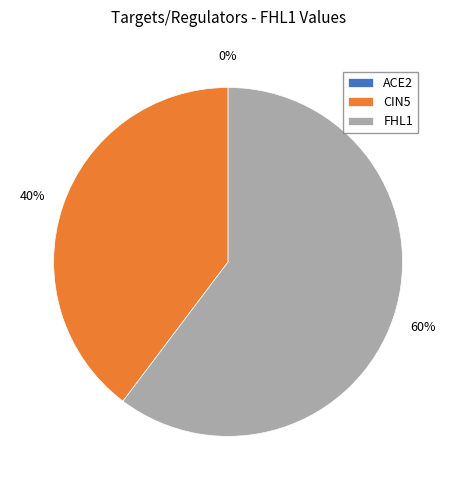

How many slices are in this pie chart?

3